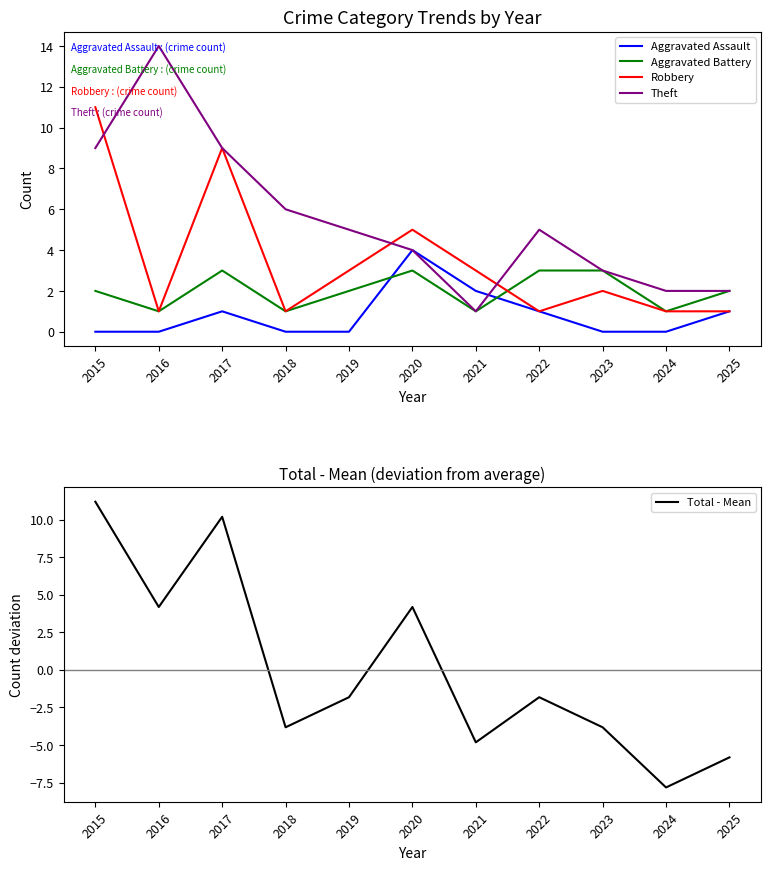

What is the value of the Theft point at the 2nd from the left?

14.0